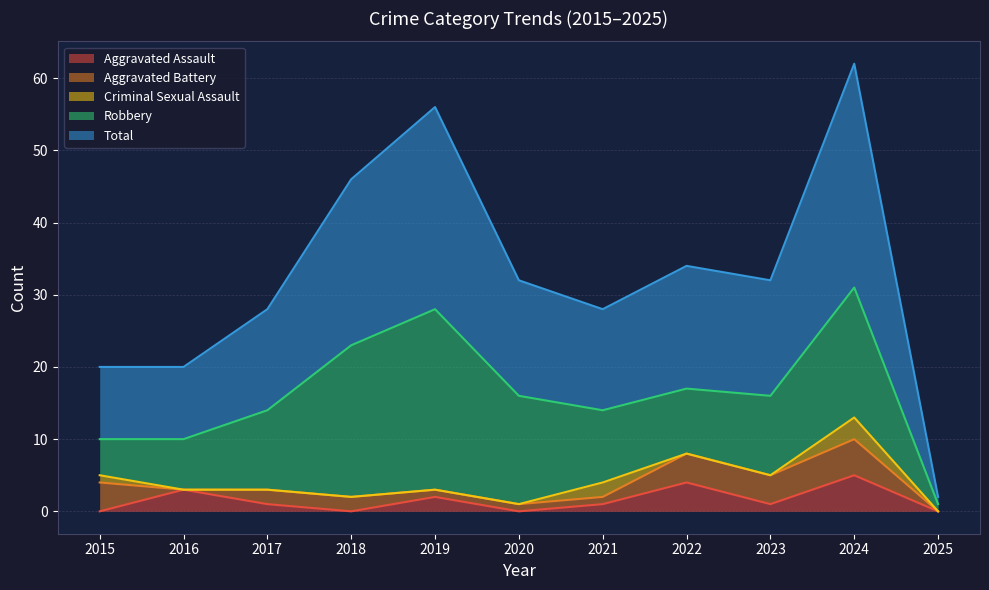

How many Aggravated Battery values are between 1 and 4?

8